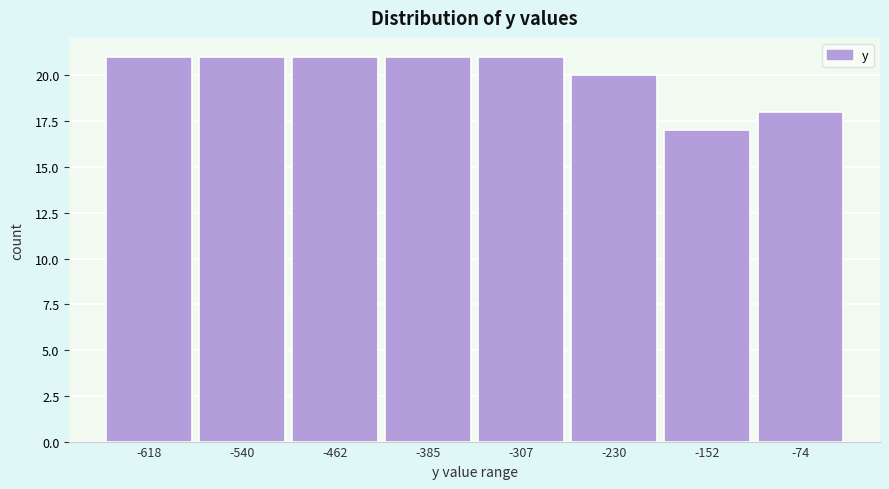

Reading left to right, what are all the values shown in this chart?

-618=21	-540=21	-462=21	-385=21	-307=21	-230=20	-152=17	-74=18